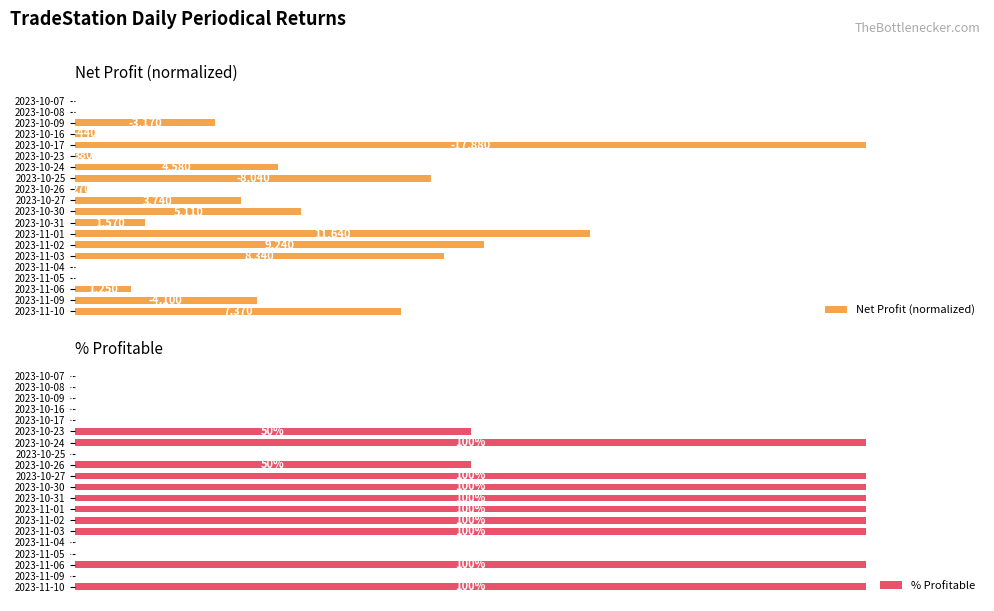

Is the value of Net Profit (normalized) at 2023-10-17 greater than the value of % Profitable at 2023-10-26?

Yes